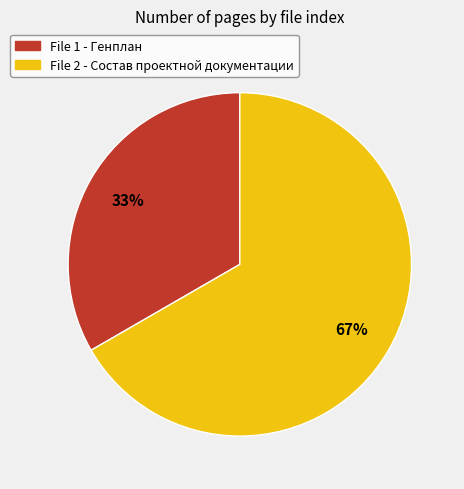

Rank the categories by value from highest to lowest.

File 2 - Состав проектной документации, File 1 - Генплан